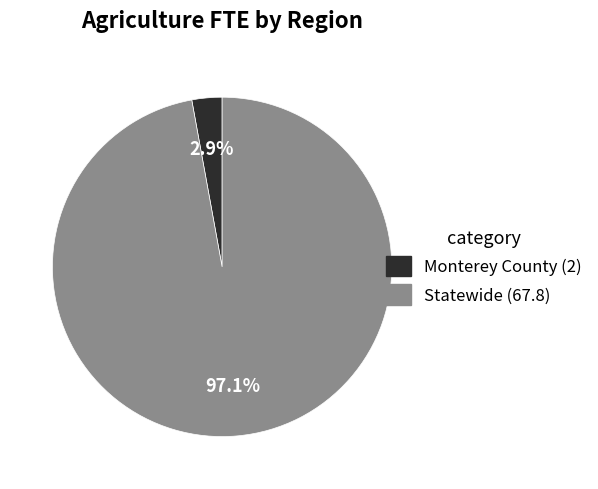

Count the number of slices in the pie.

2